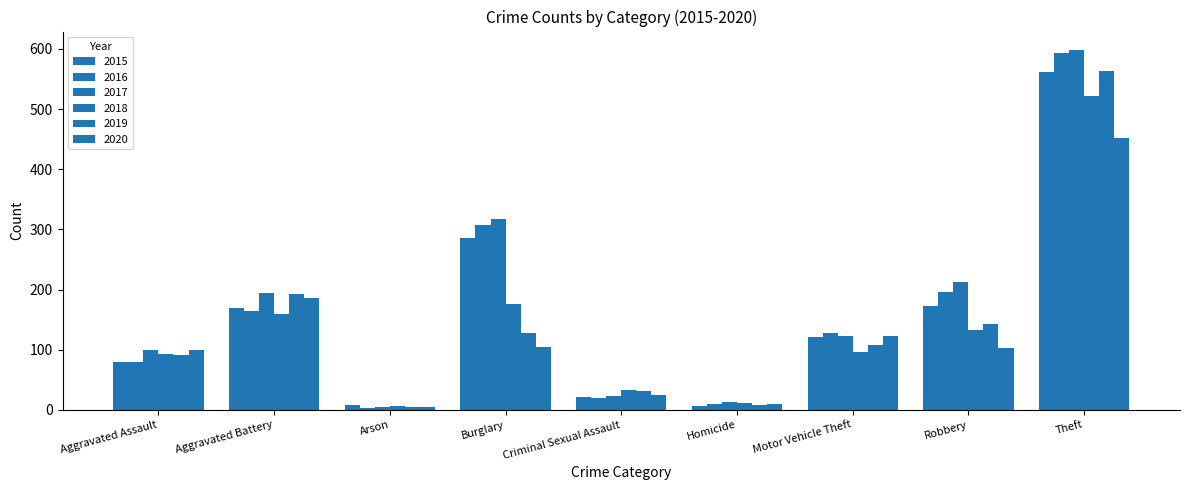

How many data points in 2017 are less than 122?

4